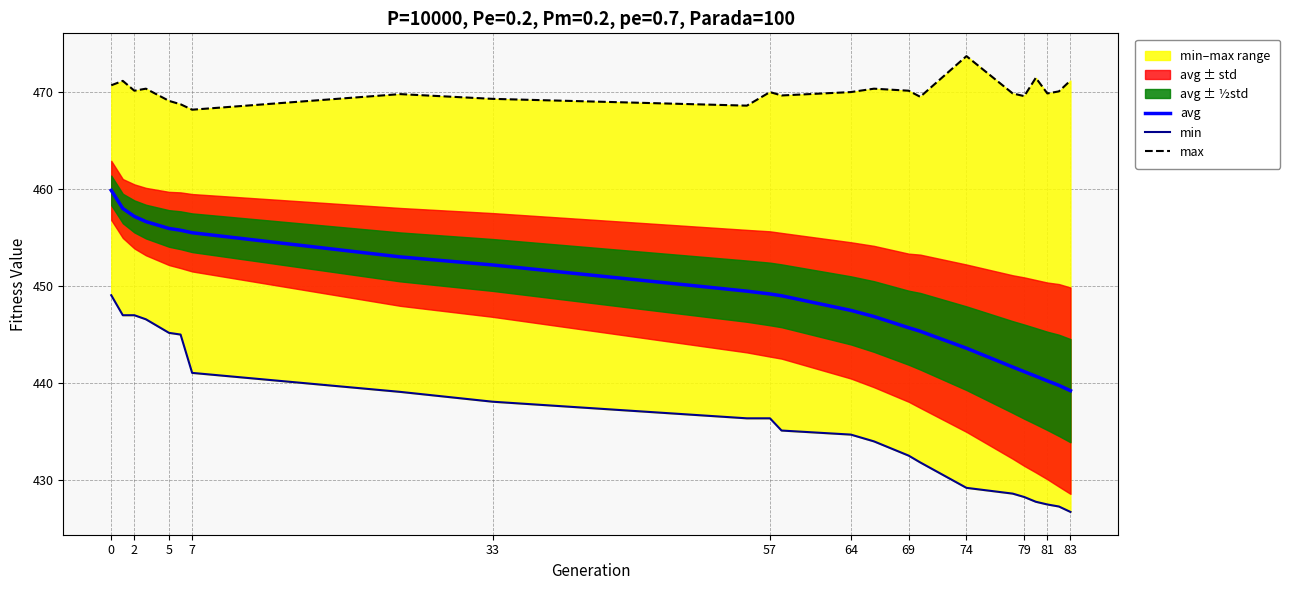

List the series in order of their peak value, highest first.

max, avg, min